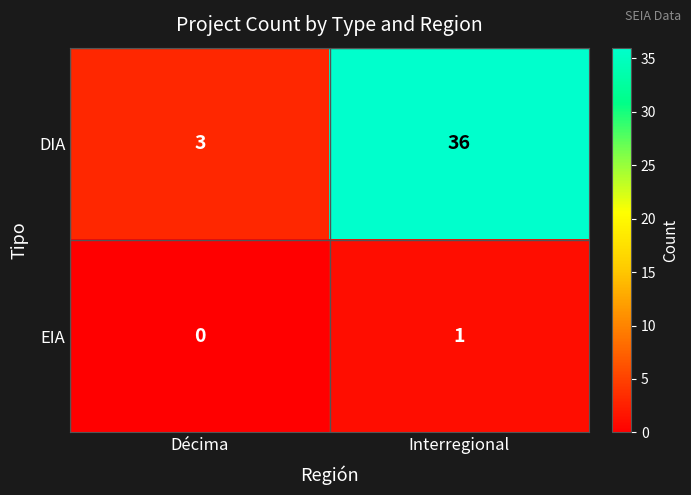

At Interregional, list the series in order from smallest to largest.

EIA, DIA